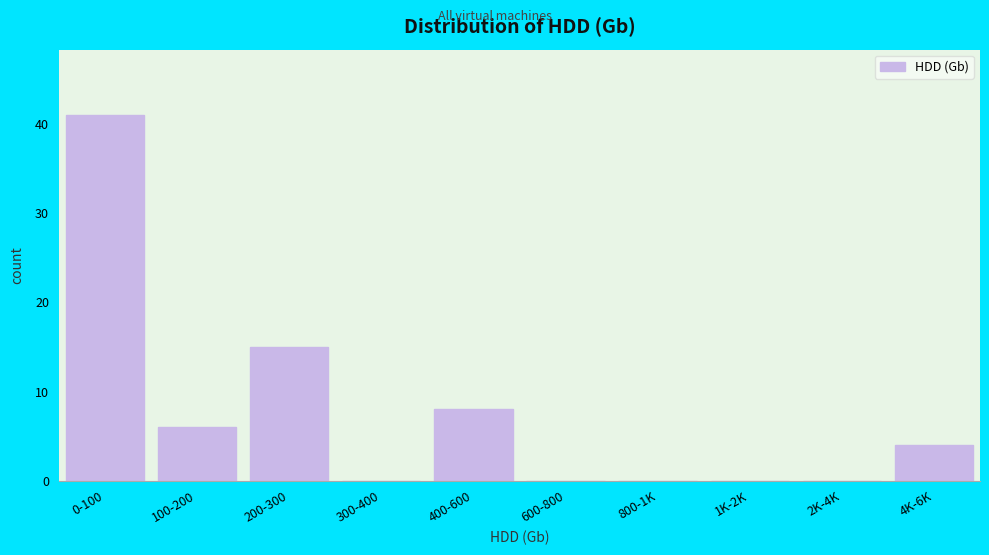

Reading left to right, what are all the values shown in this chart?

0-100=41	100-200=6	200-300=15	300-400=0	400-600=8	600-800=0	800-1K=0	1K-2K=0	2K-4K=0	4K-6K=4